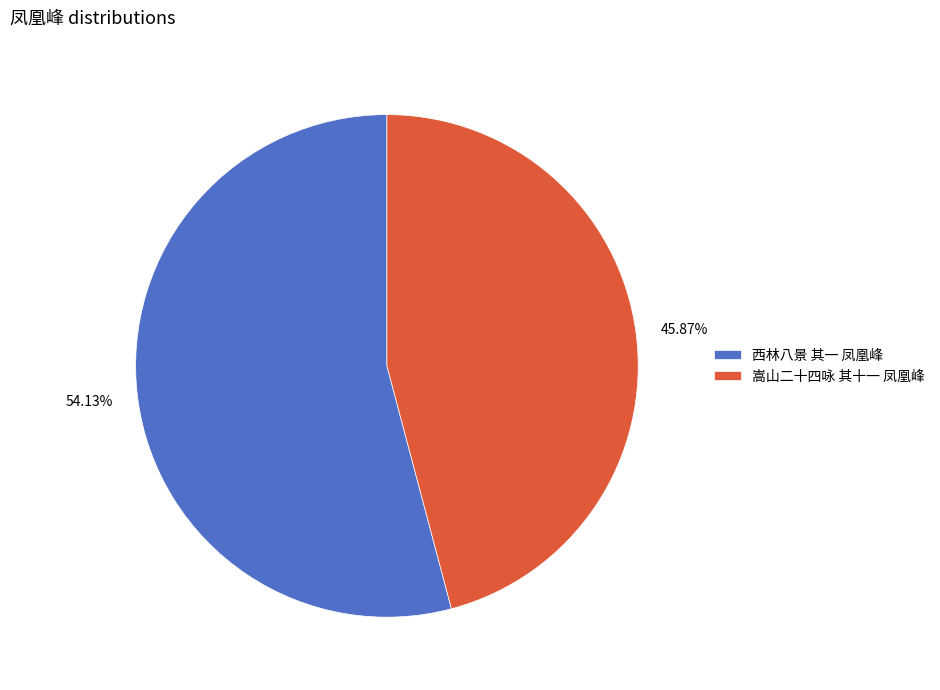

How much of the chart is everything except 西林八景 其一 凤凰峰?

45.9%